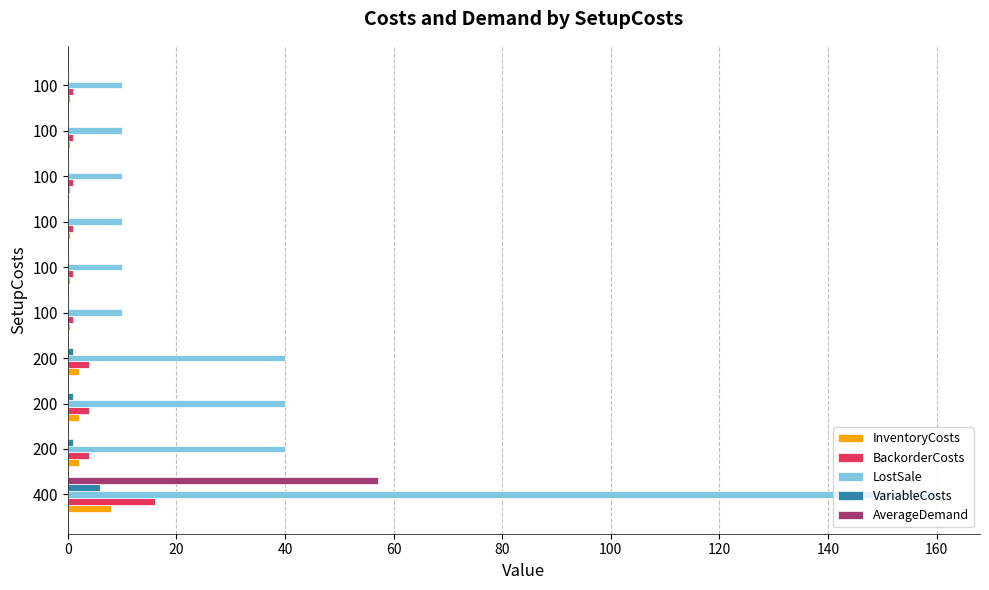

Count the number of data series in this chart.

5